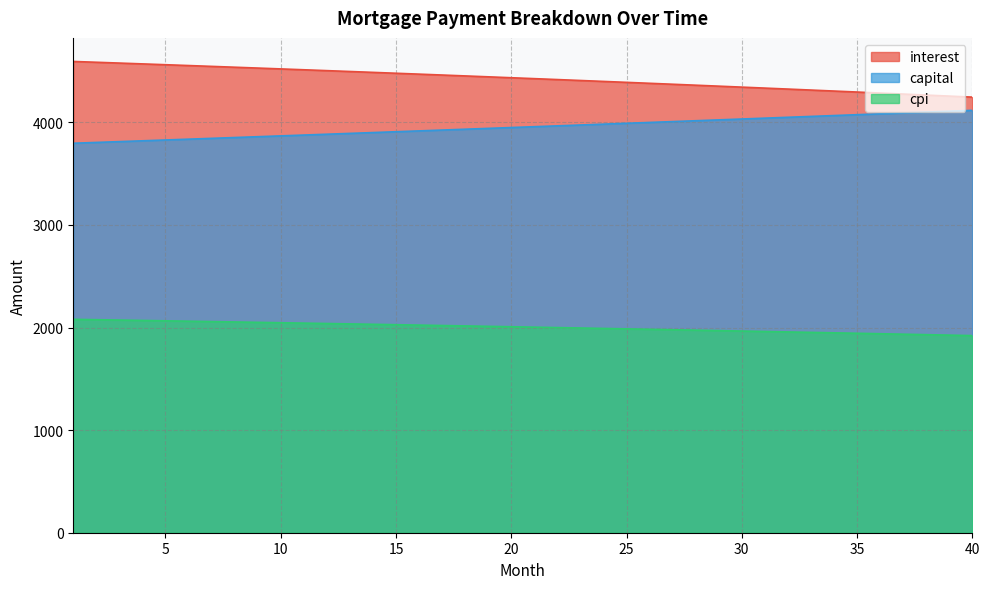

Reading left to right, what are all the values shown in this chart?

interest: 4592.9	4585.0	4577.1	4569.1	4561.1	4553.0	4544.9	4536.7	4528.5	4520.2	4511.8	4503.4	4495.0	4486.5	4477.9	4469.3	4460.6	4451.9	4443.1	4434.3	4425.4	4416.4	4407.4	4398.3	4389.2	4380.0	4370.8	4361.5	4352.1	4342.7	4333.2	4323.7	4314.1	4304.5	4294.8	4285.0	4275.2	4265.3	4255.4	4245.4
capital: 3795.8	3803.7	3811.6	3819.5	3827.5	3835.5	3843.5	3851.5	3859.5	3867.5	3875.6	3883.7	3891.8	3899.9	3908.0	3916.1	3924.3	3932.5	3940.7	3948.9	3957.1	3965.3	3973.6	3981.9	3990.2	3998.5	4006.8	4015.2	4023.5	4031.9	4040.3	4048.7	4057.2	4065.6	4074.1	4082.6	4091.1	4099.6	4108.1	4116.7
cpi: 2079.8	2076.2	2072.6	2068.9	2065.3	2061.6	2057.9	2054.1	2050.4	2046.6	2042.8	2038.9	2035.1	2031.2	2027.3	2023.3	2019.4	2015.4	2011.4	2007.3	2003.3	1999.2	1995.1	1990.9	1986.8	1982.6	1978.4	1974.1	1969.9	1965.6	1961.2	1956.9	1952.5	1948.1	1943.7	1939.2	1934.7	1930.2	1925.7	1921.1